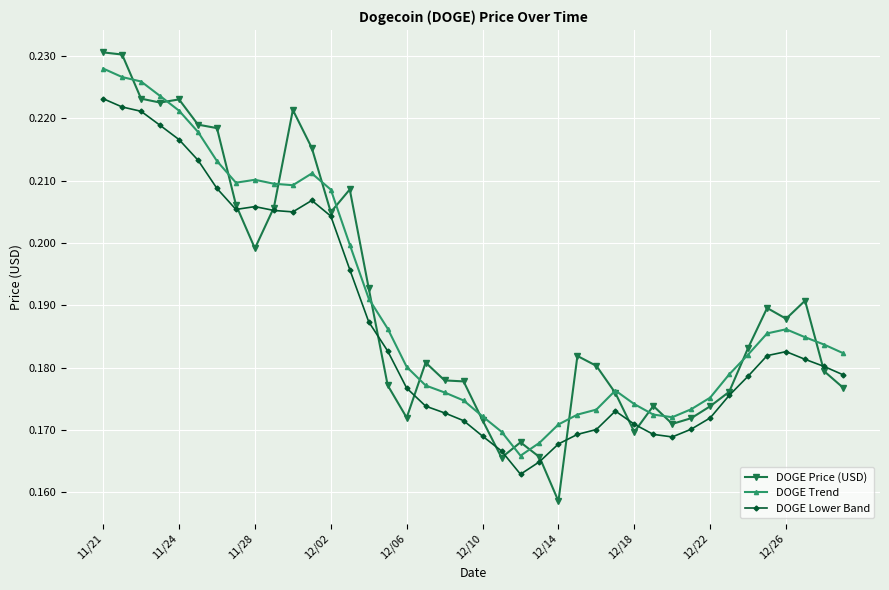

True or false: DOGE Lower Band and DOGE Trend intersect in this chart.

False